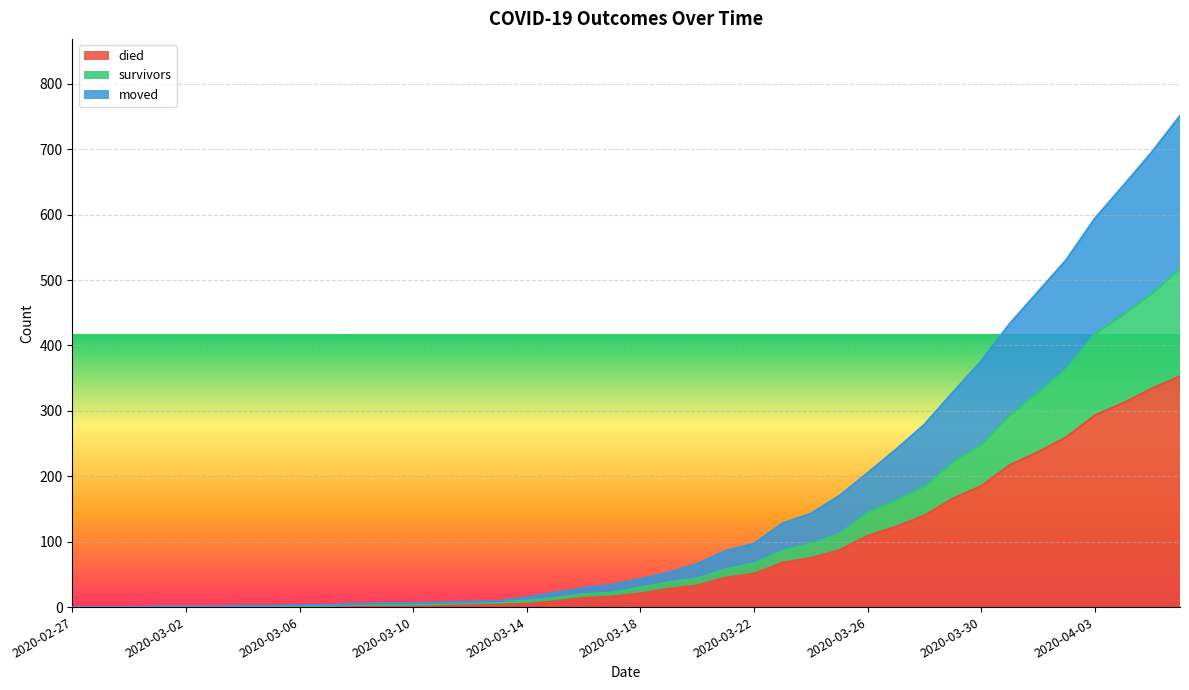

Rank the categories by moved value from lowest to highest.

2020-02-27, 2020-02-28, 2020-02-29, 2020-03-01, 2020-03-02, 2020-03-03, 2020-03-04, 2020-03-05, 2020-03-06, 2020-03-07, 2020-03-08, 2020-03-09, 2020-03-10, 2020-03-11, 2020-03-12, 2020-03-13, 2020-03-14, 2020-03-15, 2020-03-16, 2020-03-17, 2020-03-18, 2020-03-19, 2020-03-20, 2020-03-21, 2020-03-22, 2020-03-23, 2020-03-24, 2020-03-25, 2020-03-26, 2020-03-27, 2020-03-28, 2020-03-29, 2020-03-30, 2020-03-31, 2020-04-01, 2020-04-02, 2020-04-03, 2020-04-04, 2020-04-05, 2020-04-06